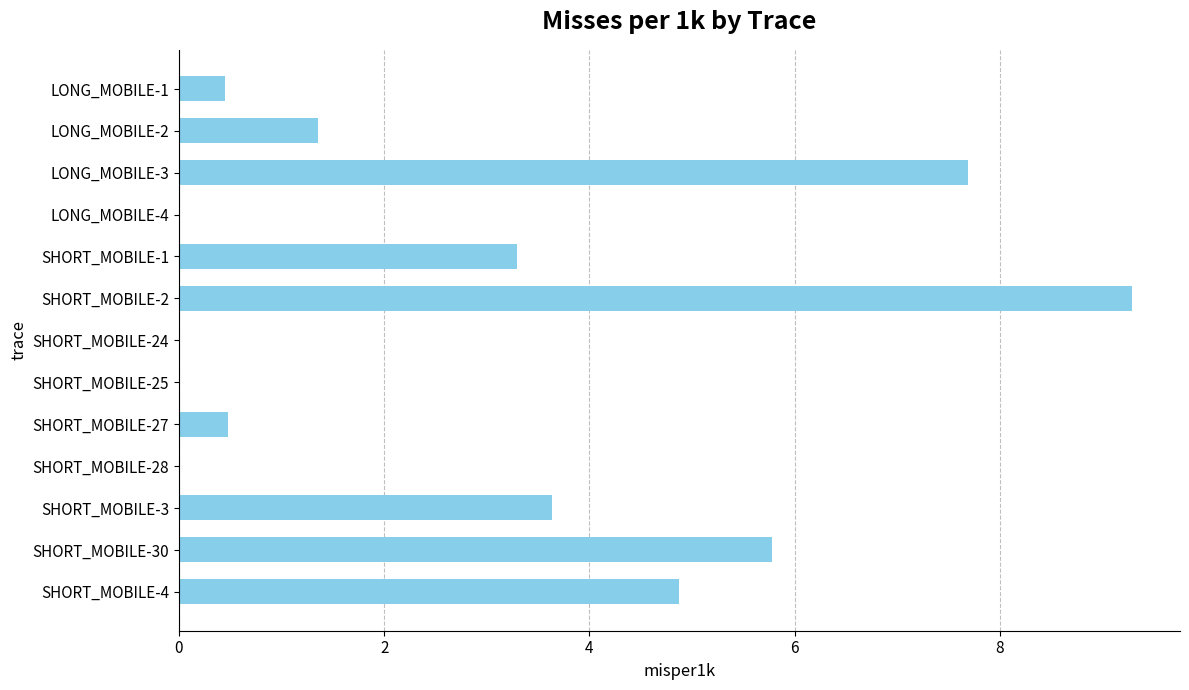

What is the sum of all values?

36.9